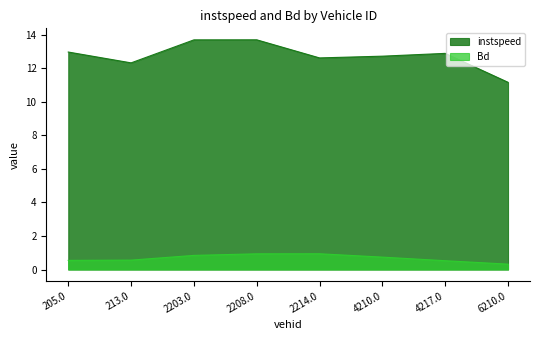

List the labels in order of instspeed value, smallest first.

6210.0, 213.0, 2214.0, 4210.0, 4217.0, 205.0, 2203.0, 2208.0